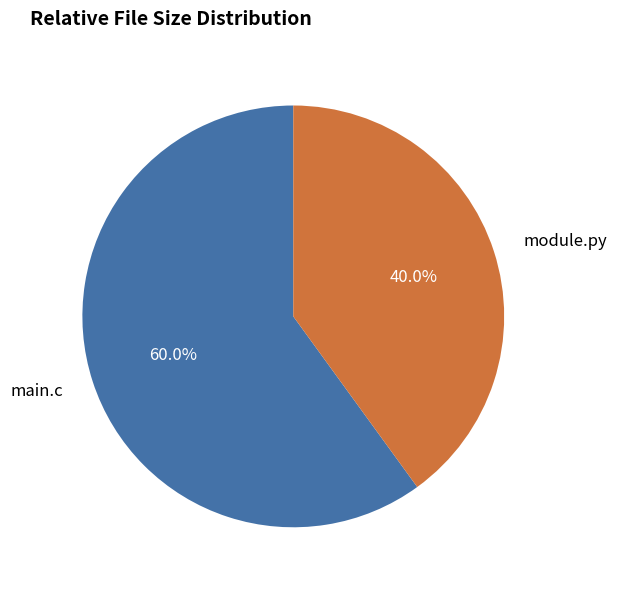

Is there any slice that represents more than half of the pie?

Yes